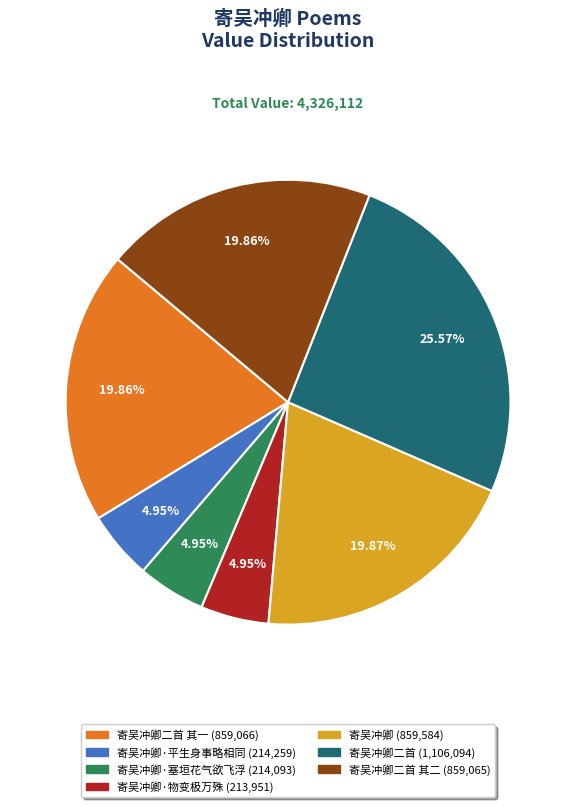

Does any single category account for the majority?

No